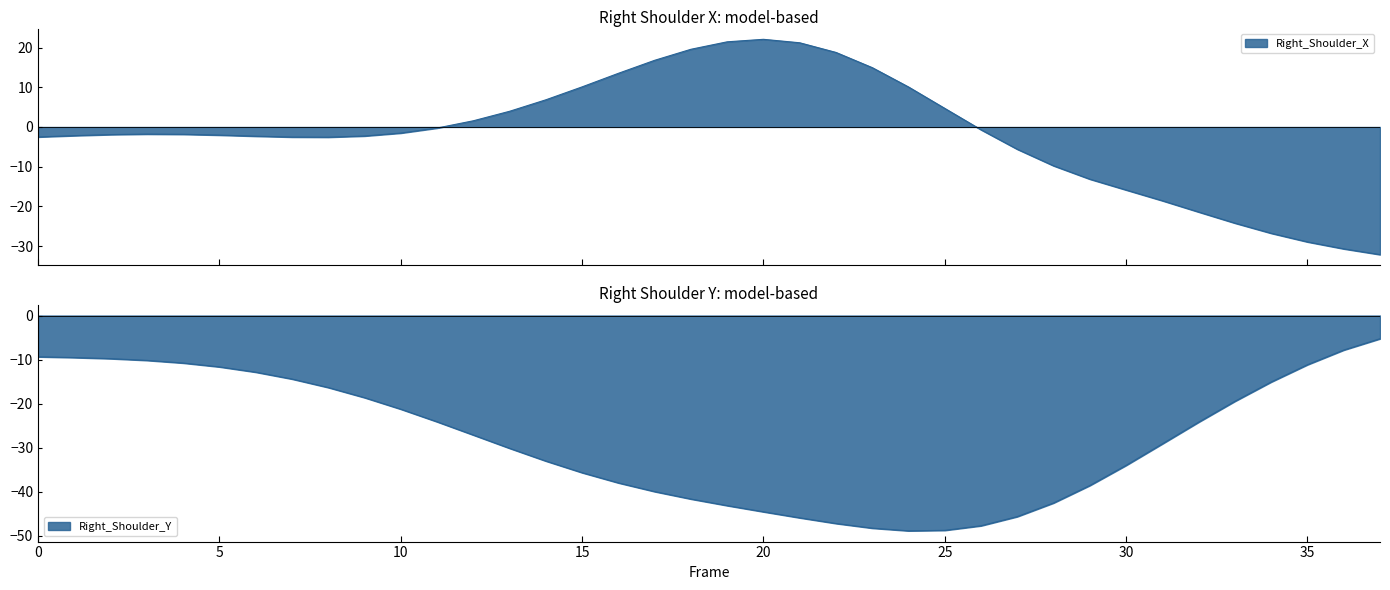

How many lines are shown in the chart?

2